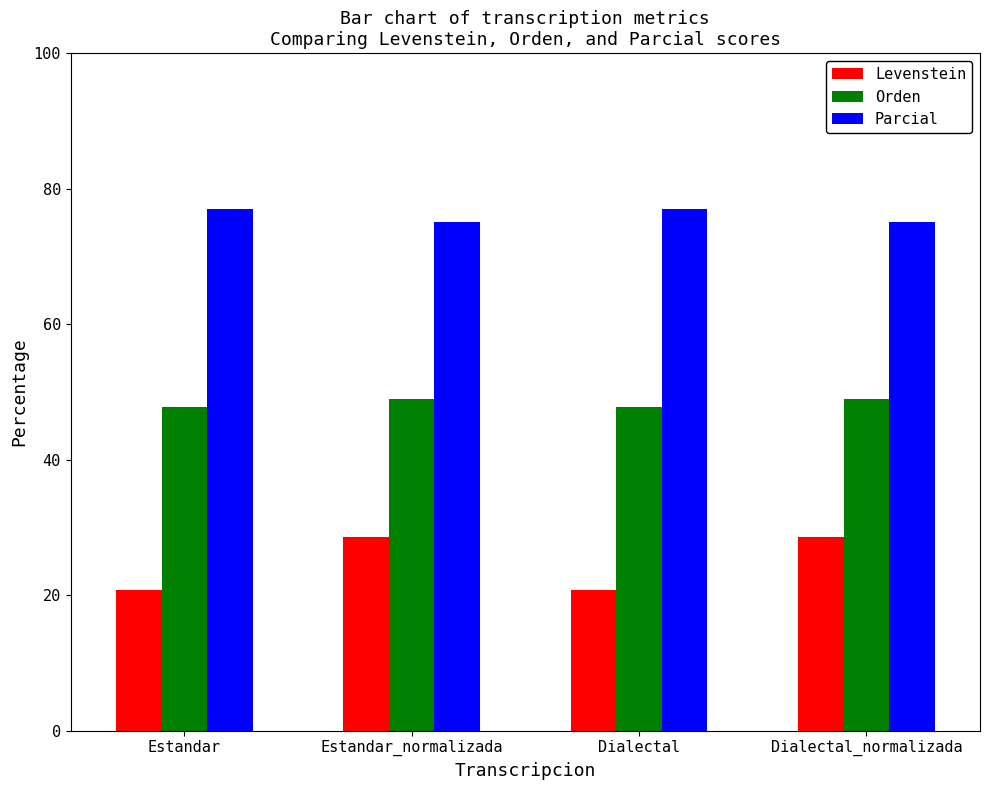

The Levenstein series shows 28.6 at Dialectal_normalizada. True or false?

True